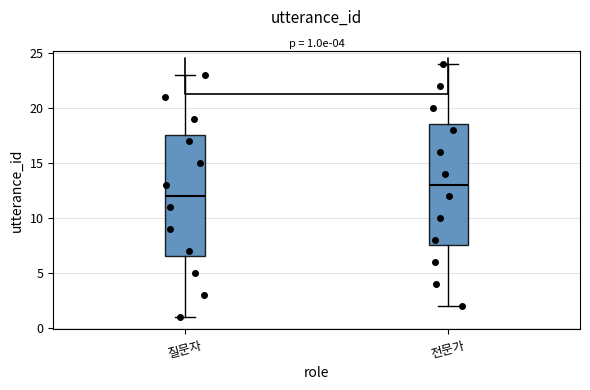

Which box's median line is the highest?

전문가